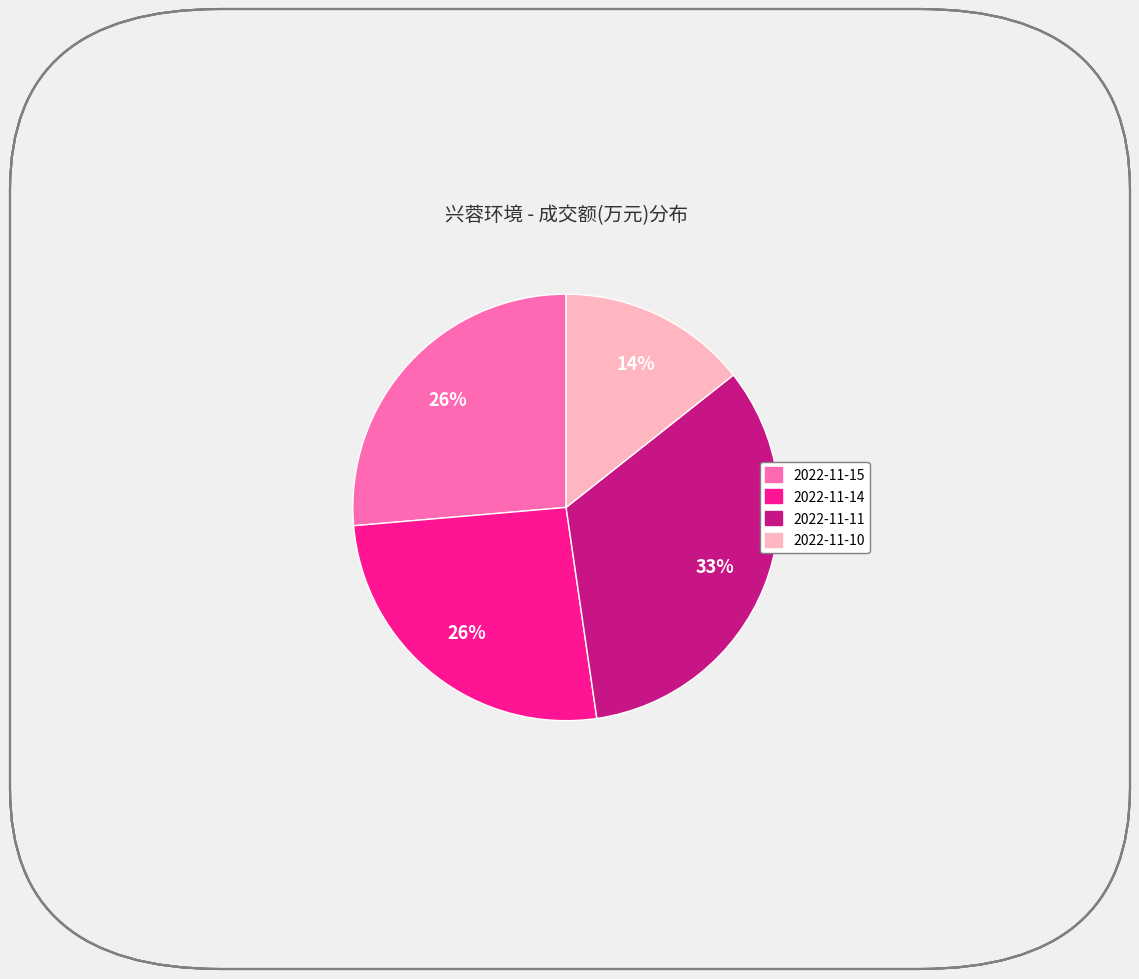

Is there any slice that represents more than half of the pie?

No